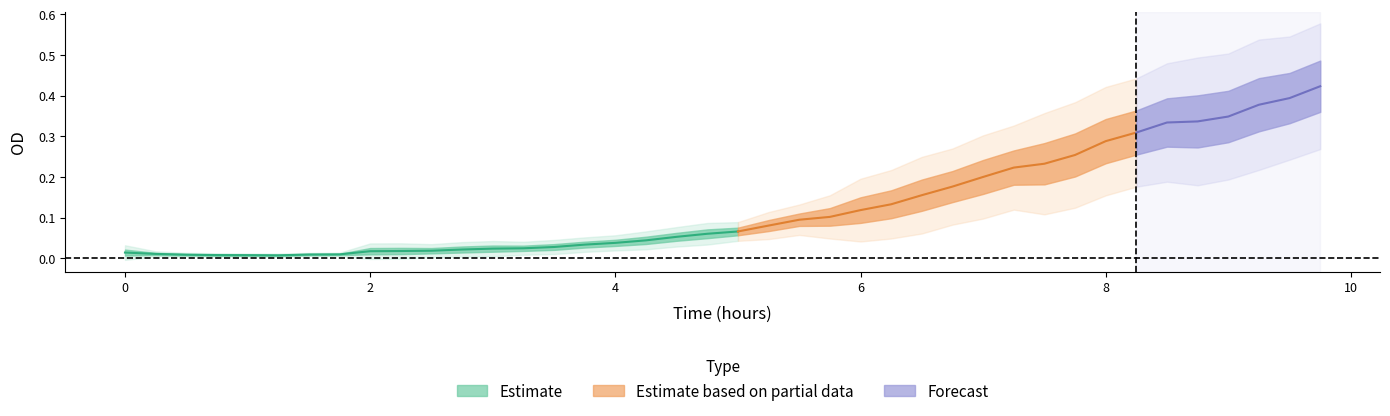

Is it true that the value at 17 is 0.0?

False